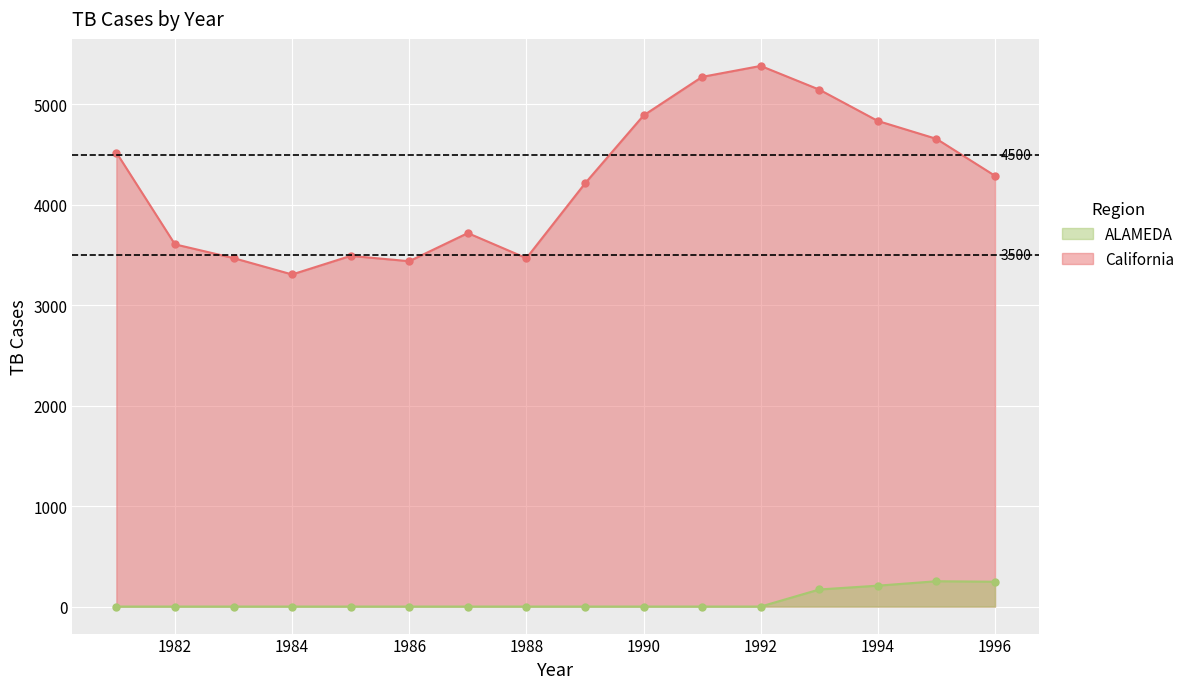

Reading left to right, list all the values displayed in this chart.

California: 4520	3606	3469	3306	3491	3438	3718	3468	4212	4889	5273	5382	5146	4834	4656	4288
ALAMEDA: 0	0	0	0	0	0	0	0	0	0	0	0	170	208	252	247